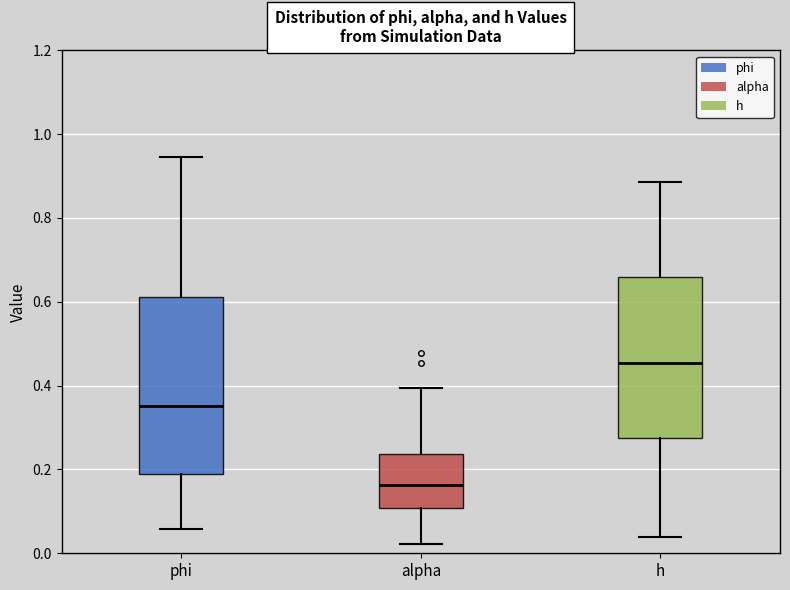

Which box is the tallest, from its lower edge to its upper edge?

phi